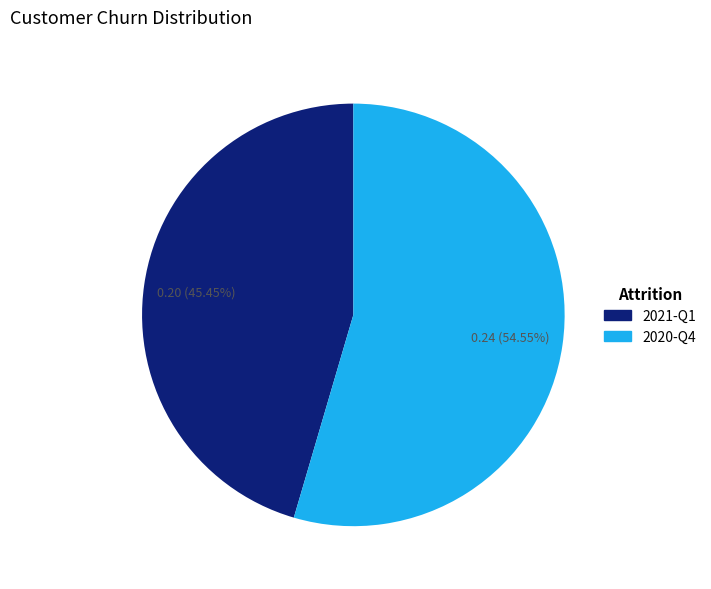

What is the largest slice in the pie chart?

2020-Q4